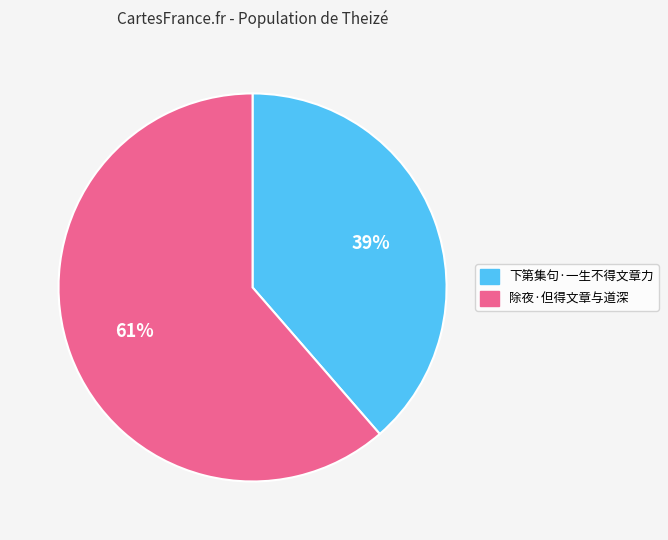

To the nearest percent, what is the average slice percentage?

50%